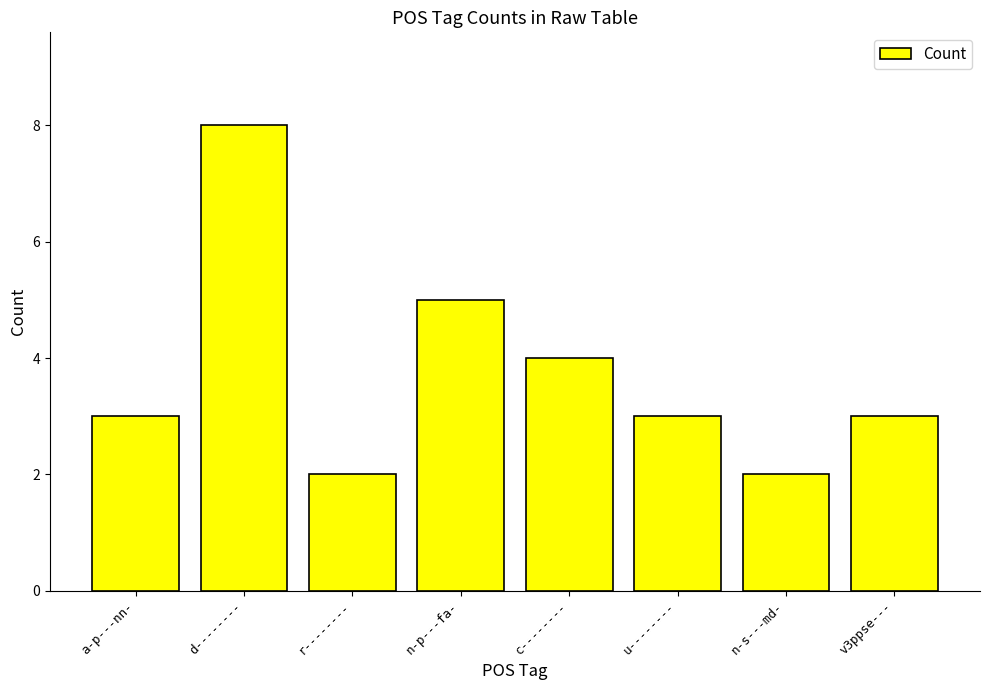

What is the change in value from r-------- to n-p---fa-?

+3